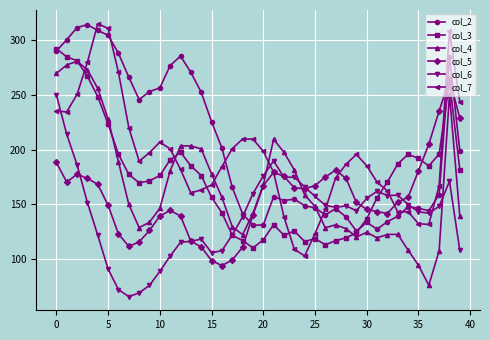

What is the minimum value for col_3?

110.4